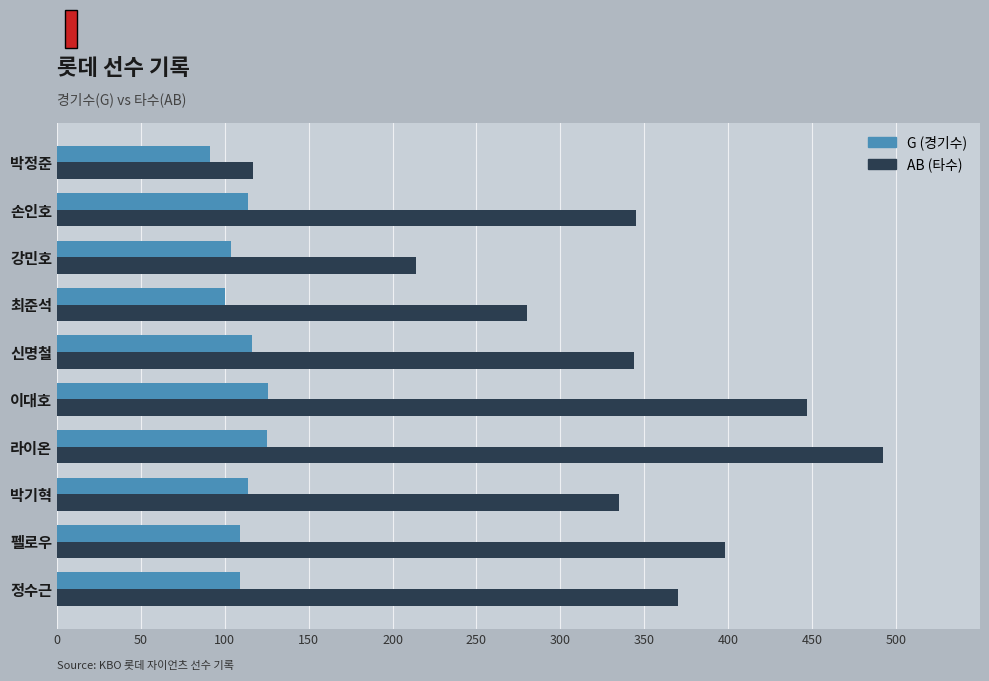

What is the difference between the highest and lowest values at 강민호?

110